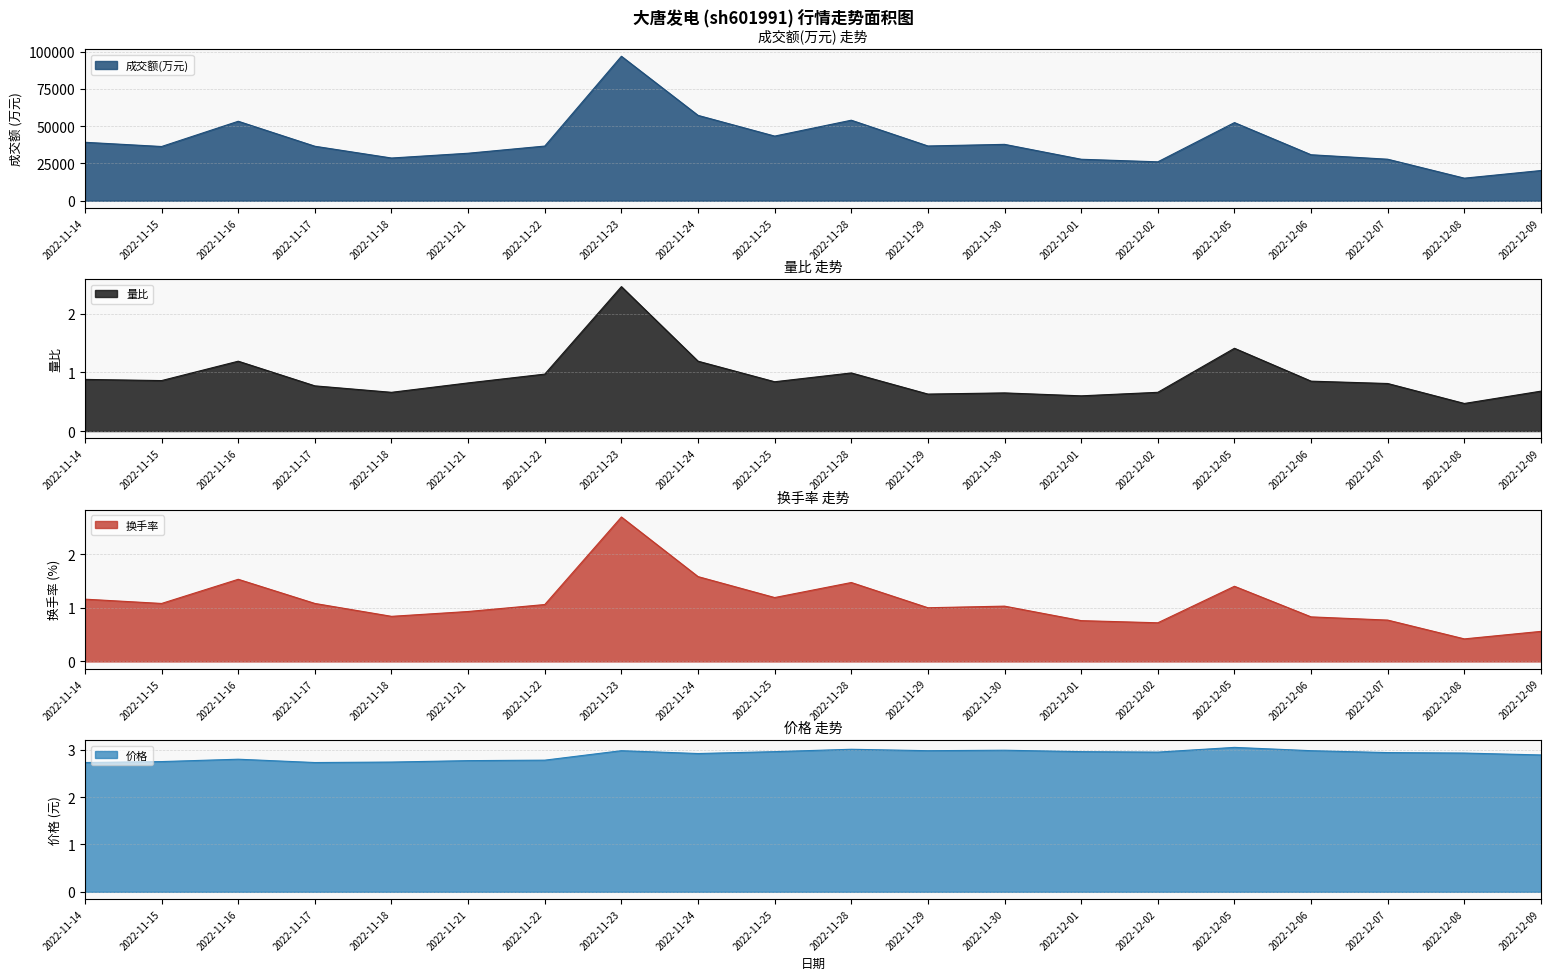

Count the number of data series in this chart.

4